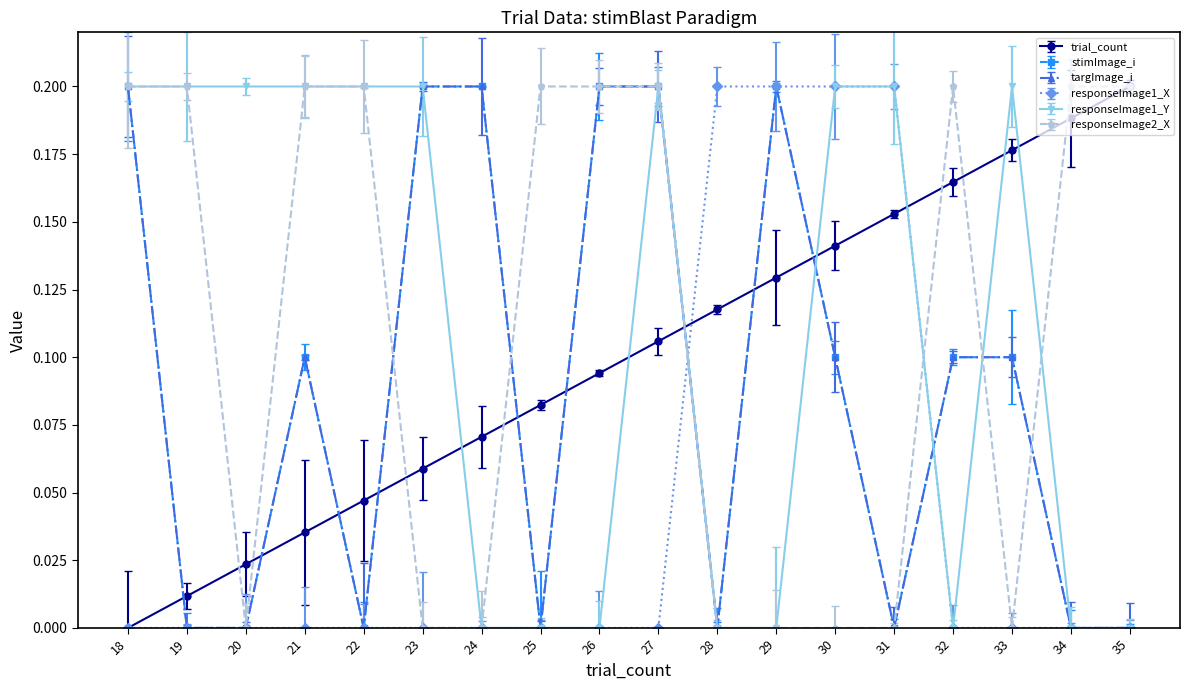

True or false: responseImage1_X and trial_count cross at least once.

True